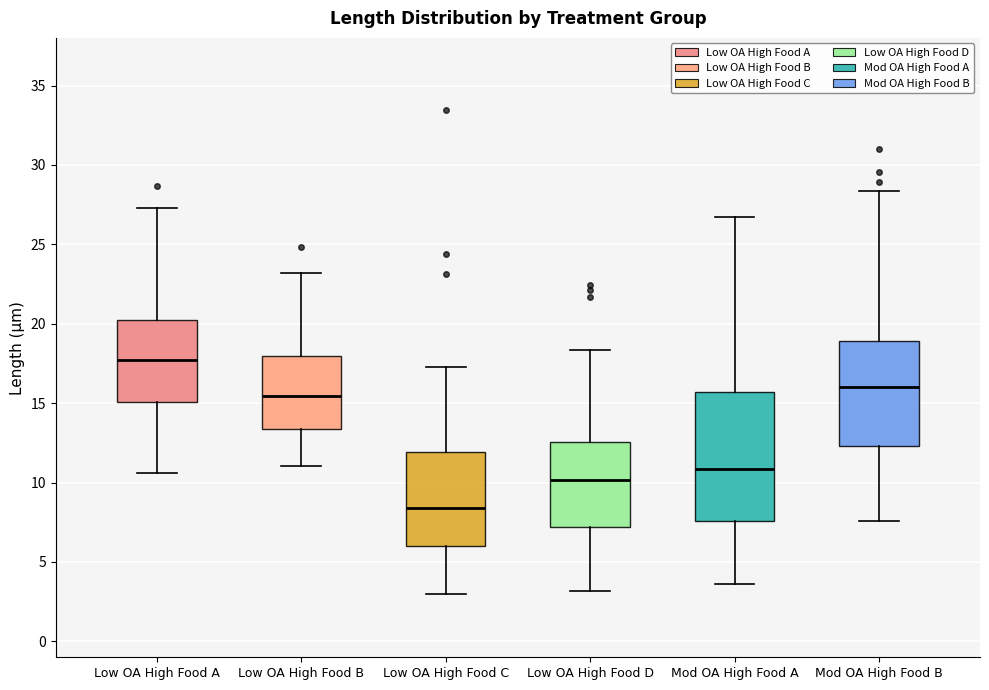

Which box's median line is the lowest?

Low OA High Food C